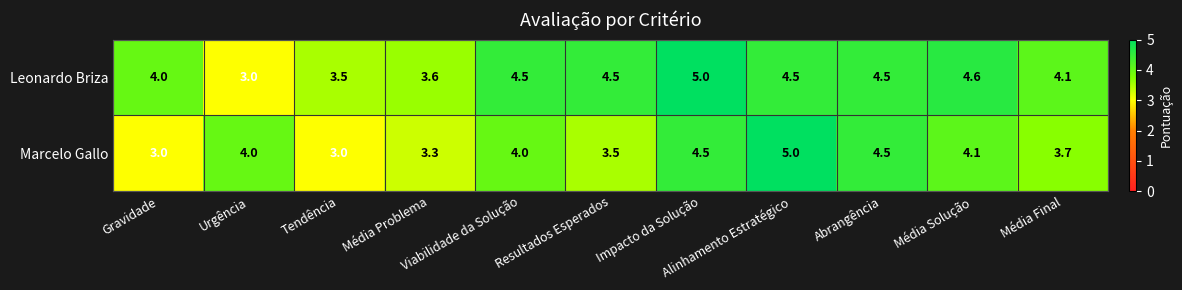

How many categories are shown in the chart?

11